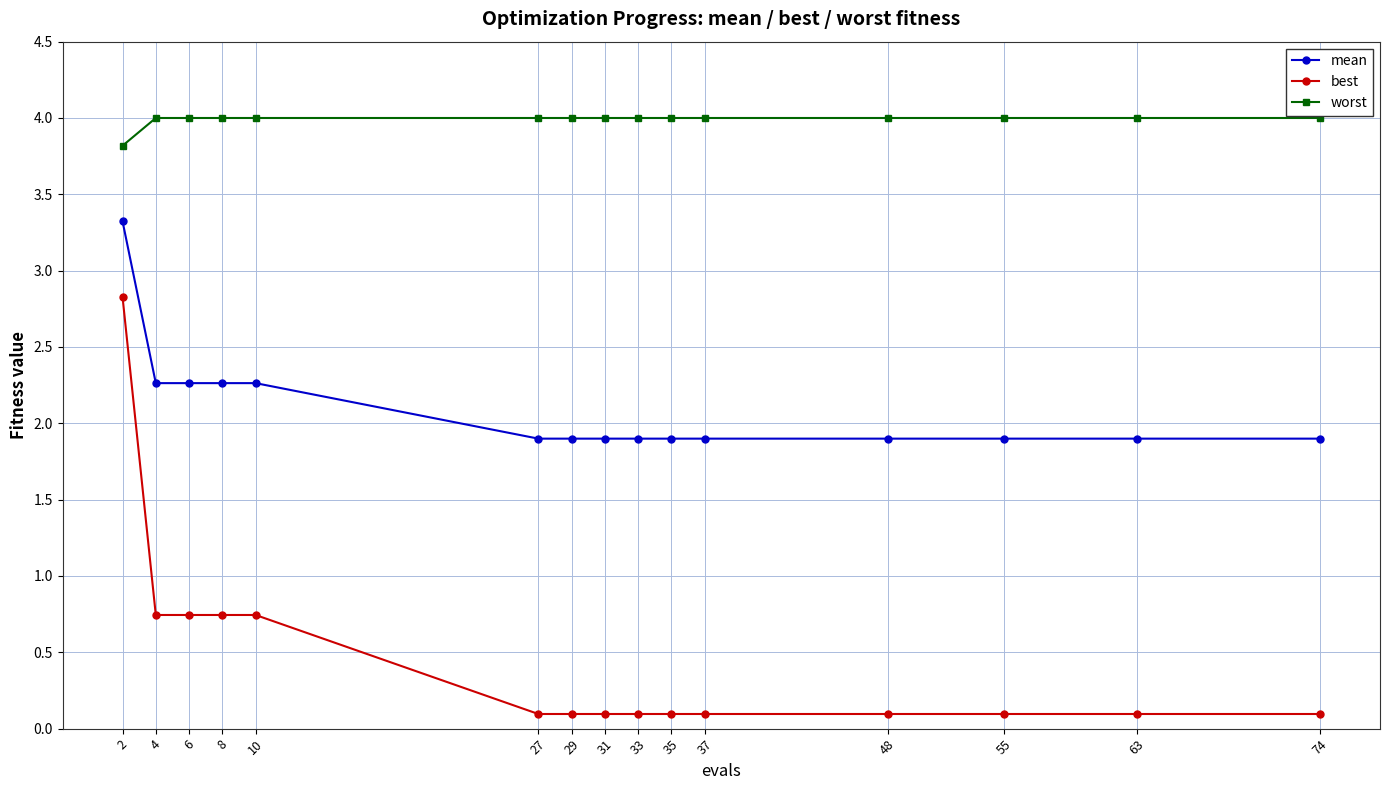

True or false: mean and best intersect in this chart.

False